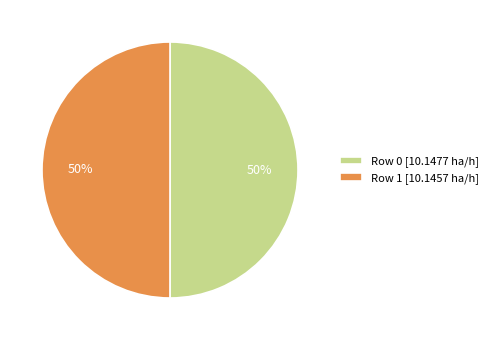

To the nearest percent, what percentage of the pie is Row 0 [10.1477 ha/h]?

50%